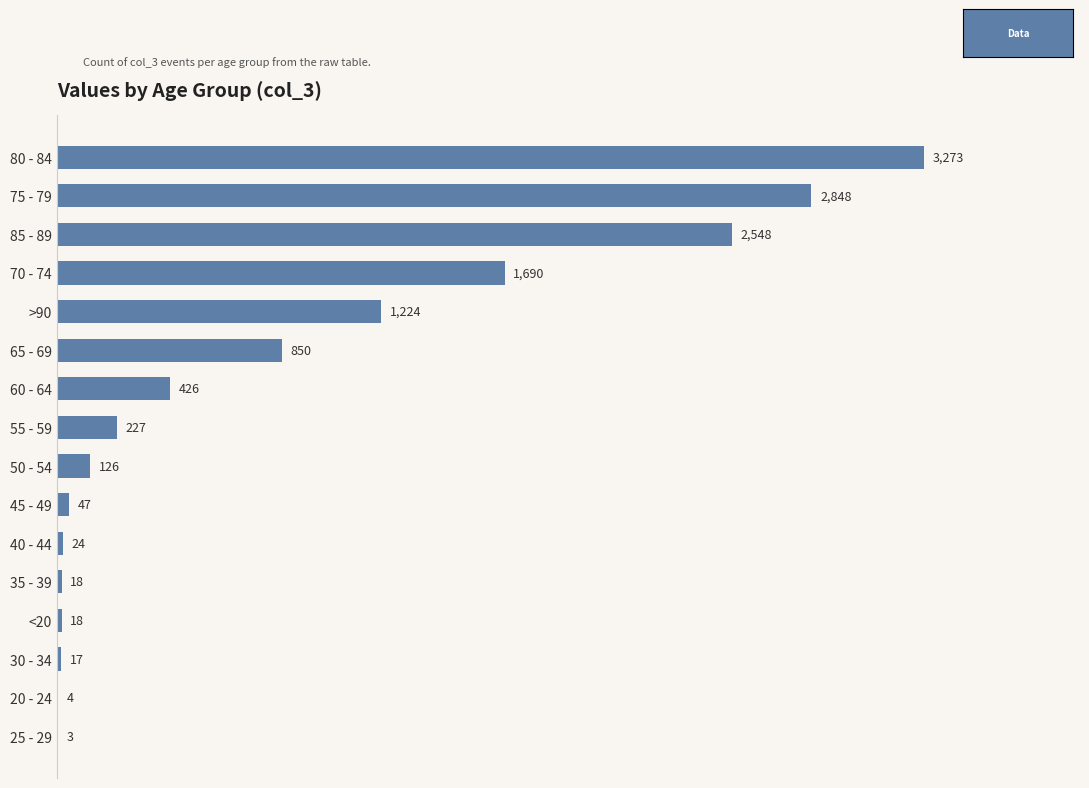

Which has a higher value, 55 - 59 or 20 - 24?

55 - 59